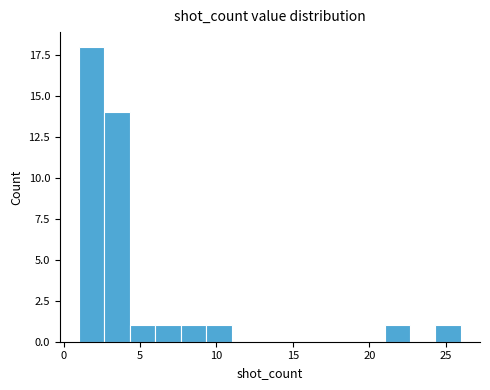

Around what value on the x-axis is the tallest bar? Give the approximate position of its centre, as read against the axis.

2.0